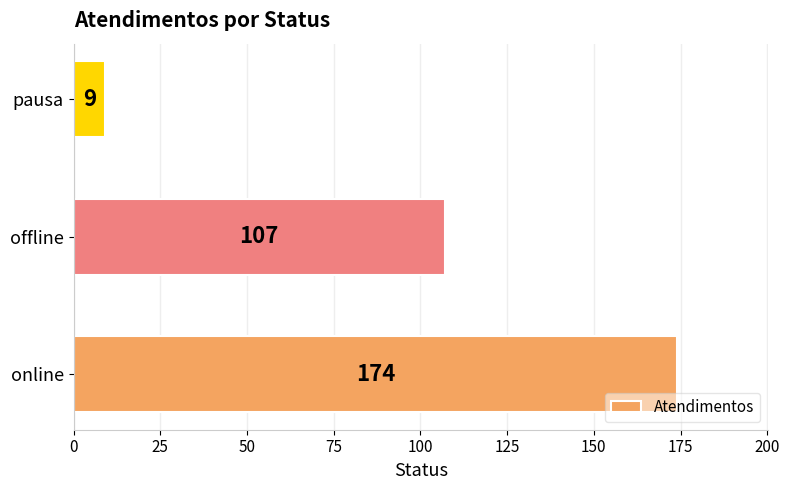

Is it true that the value at online is 96?

False